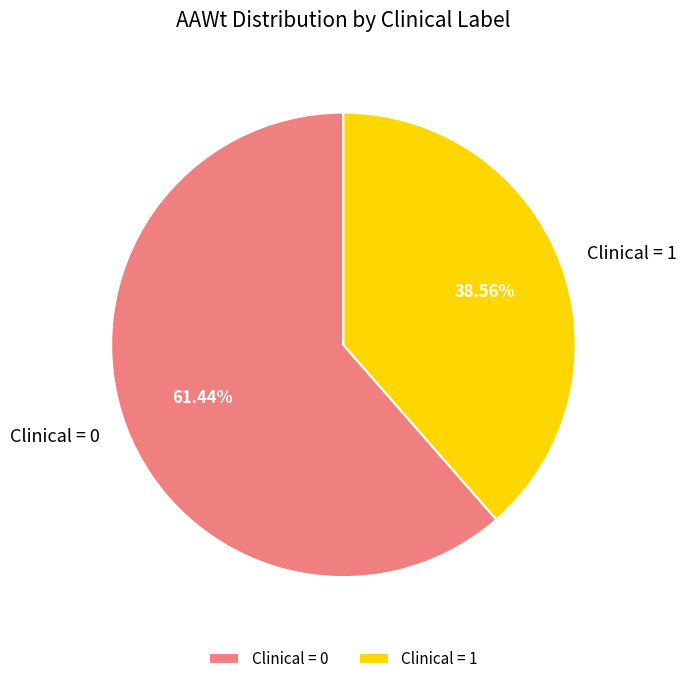

To the nearest percent, what is the average slice percentage?

50%